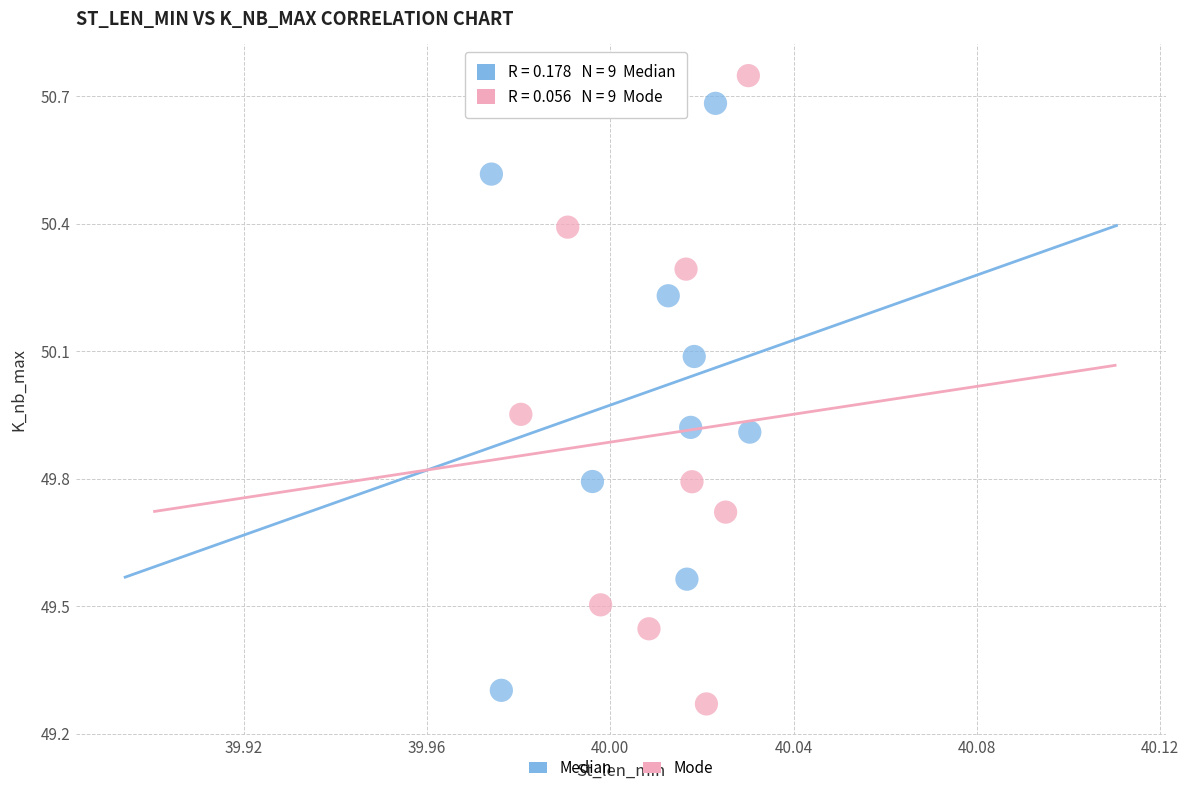

What are all the series names shown in the legend?

Median, Mode